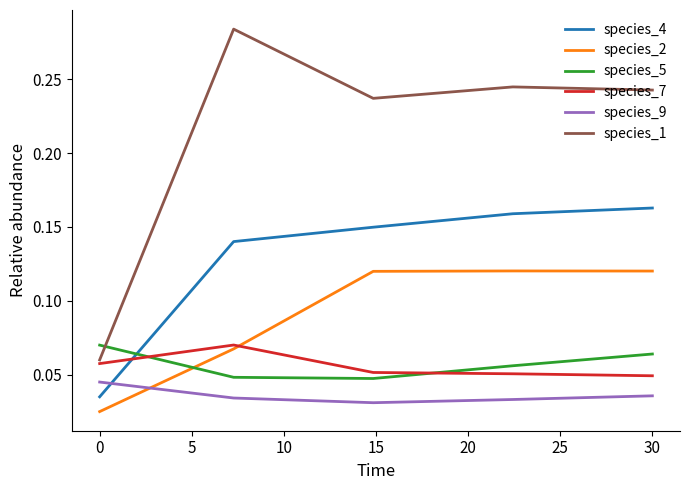

Does the chart display data point markers on the line(s)?

No